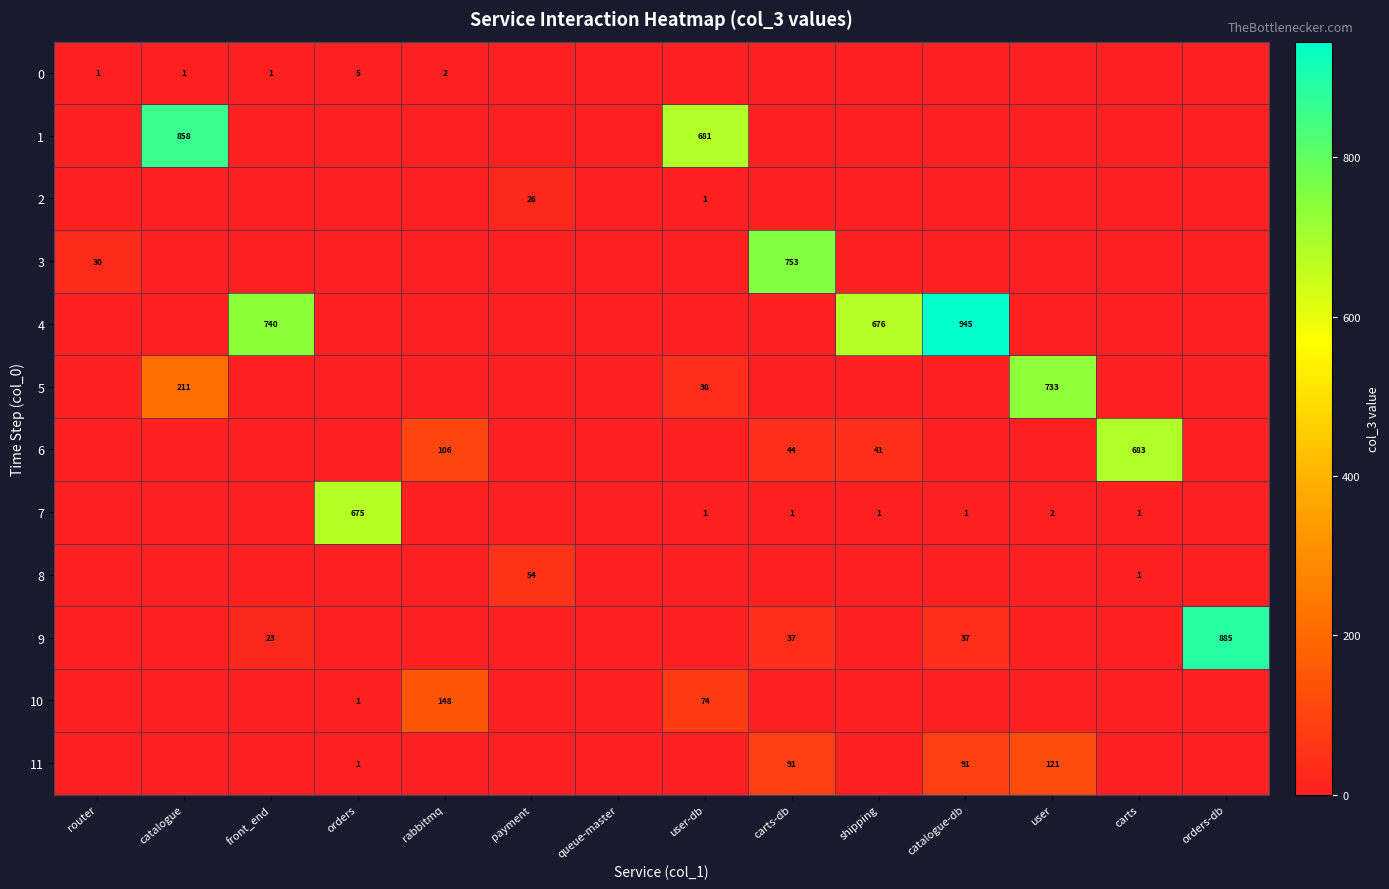

What is the total value across all series at orders-db?

885